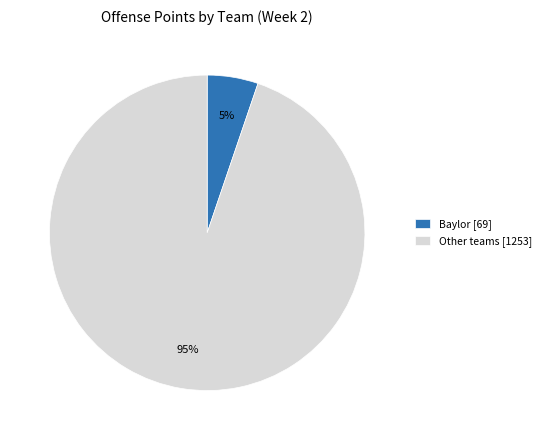

To the nearest percent, what percentage of the pie is Other teams [1253]?

95%